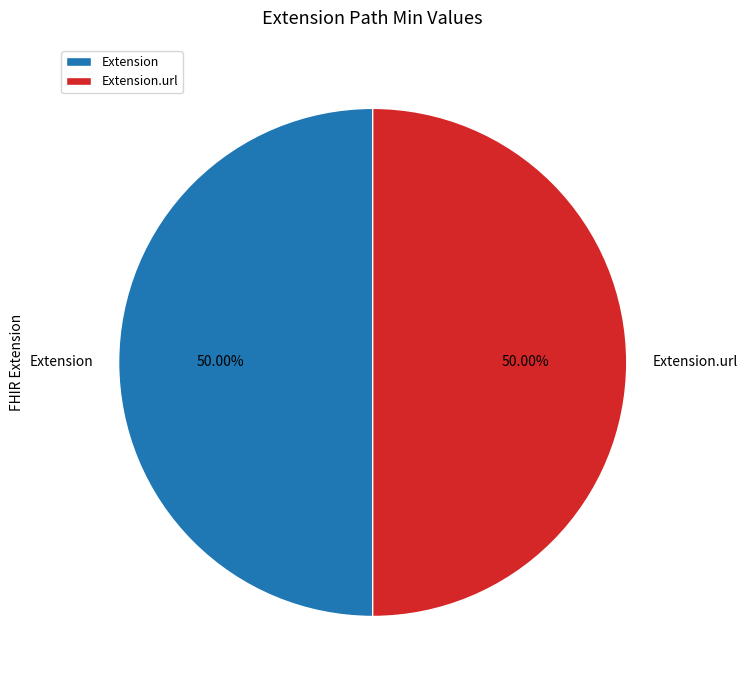

What is the ratio of the value at Extension.url to the value at Extension?

1.0